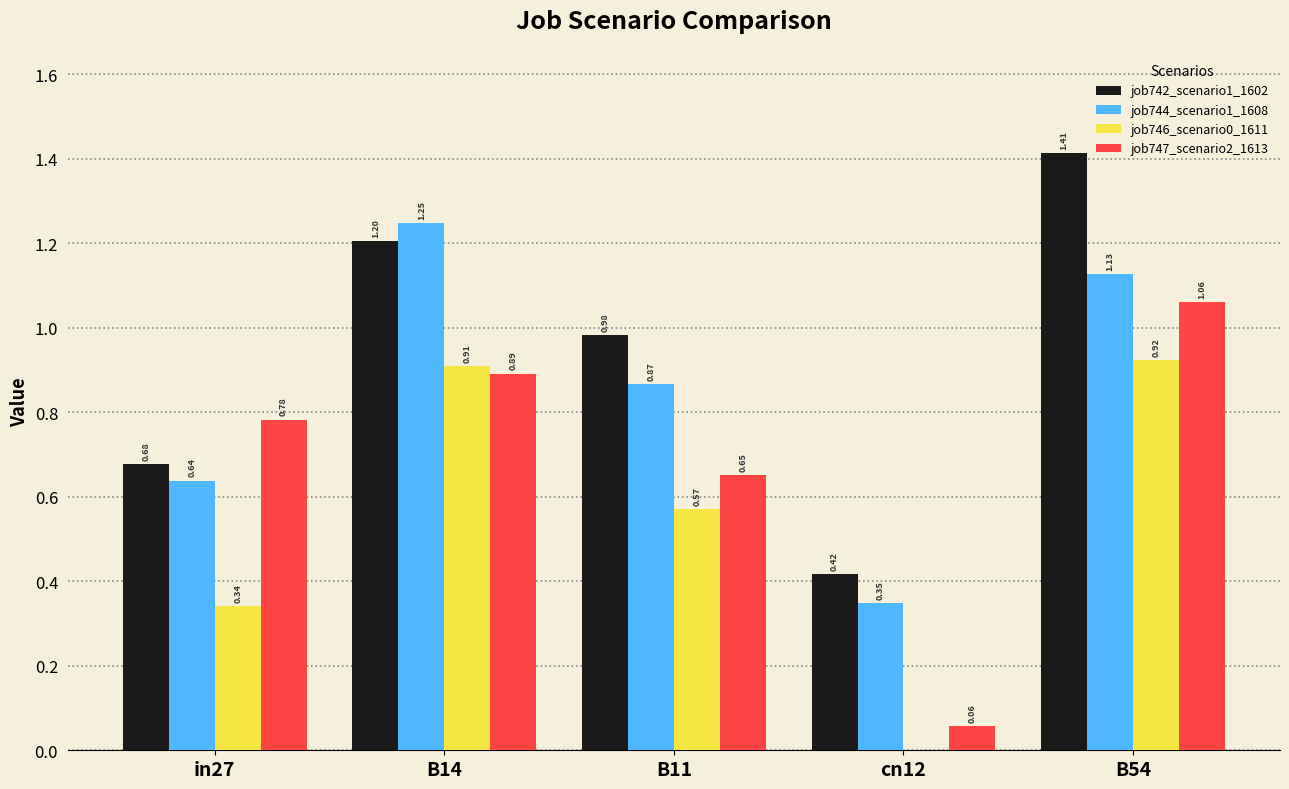

What is the sum of the job746_scenario0_1611 values at B14 and in27?

1.2